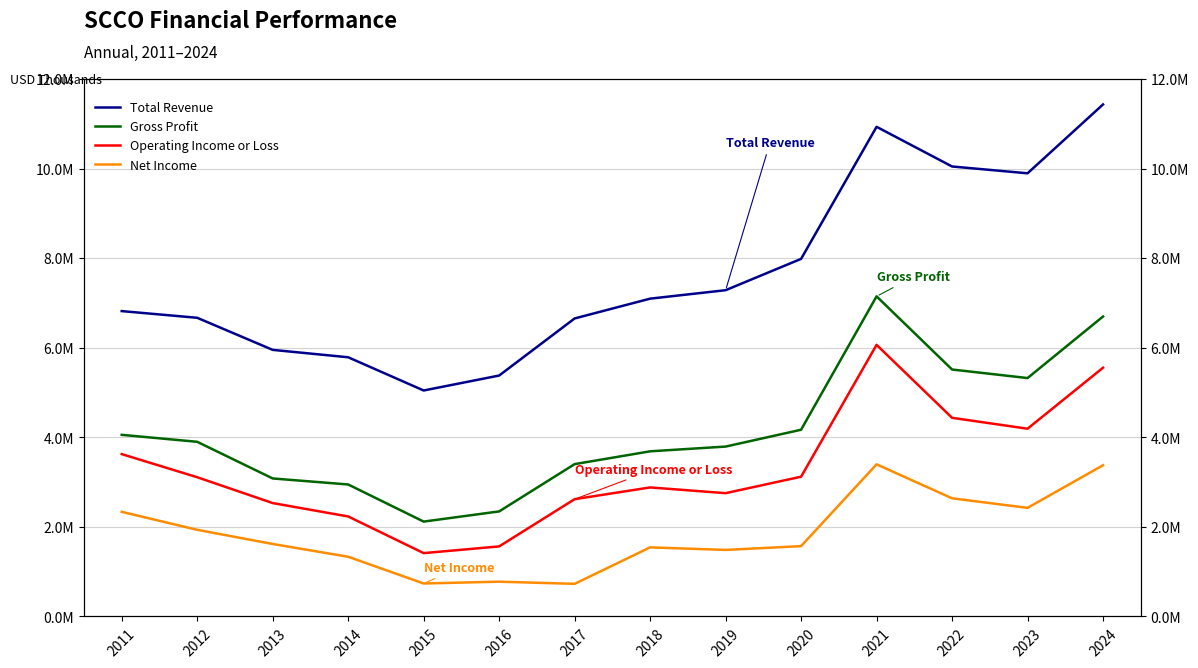

List the labels in order of Gross Profit value, largest first.

2021, 2024, 2022, 2023, 2020, 2011, 2012, 2019, 2018, 2017, 2013, 2014, 2016, 2015